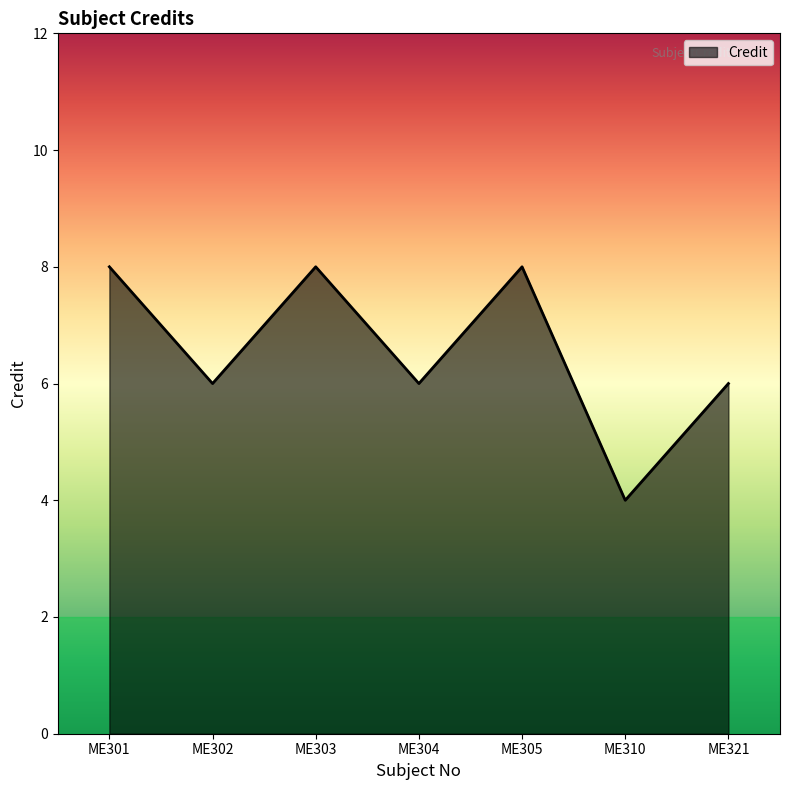

Which has a higher value, ME310 or ME304?

ME304